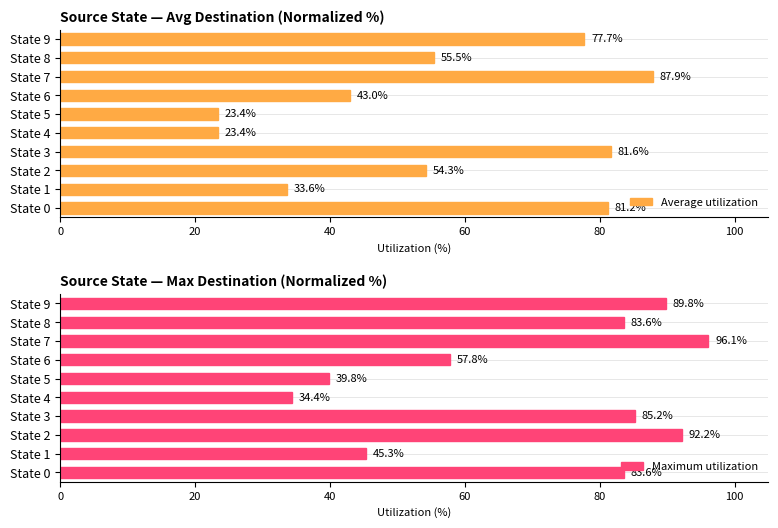

What is the maximum value for Average utilization?

87.9